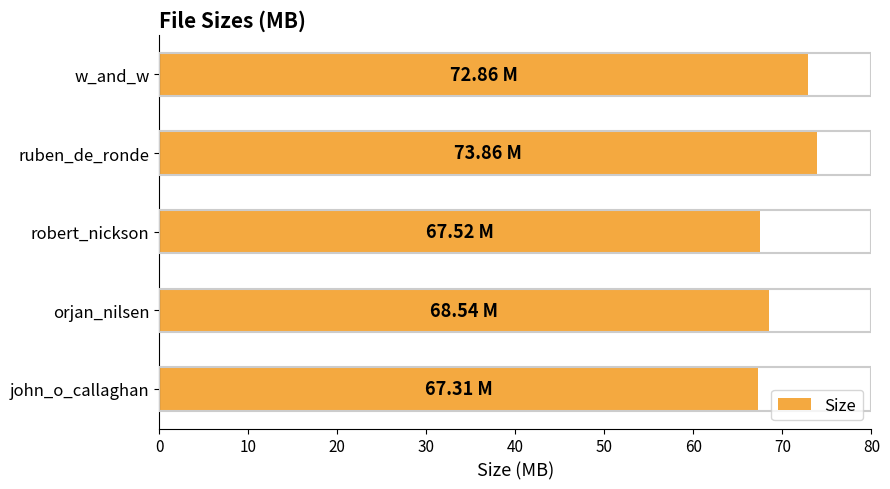

How many bars are there in total?

5